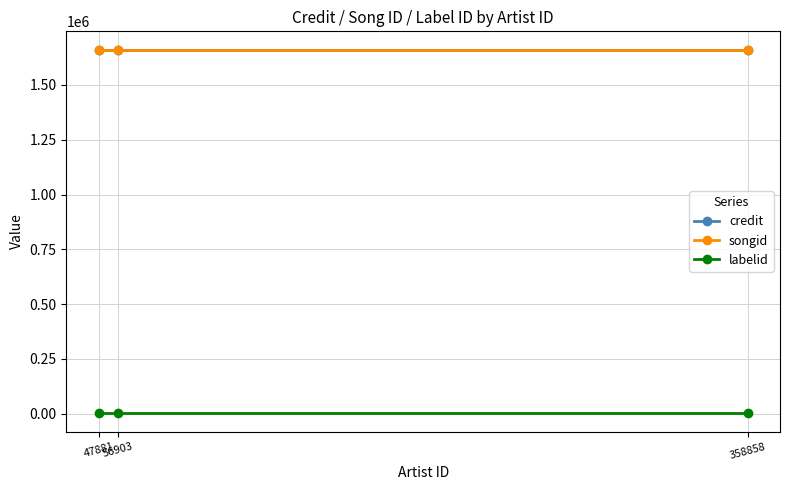

Count the number of data series in this chart.

3